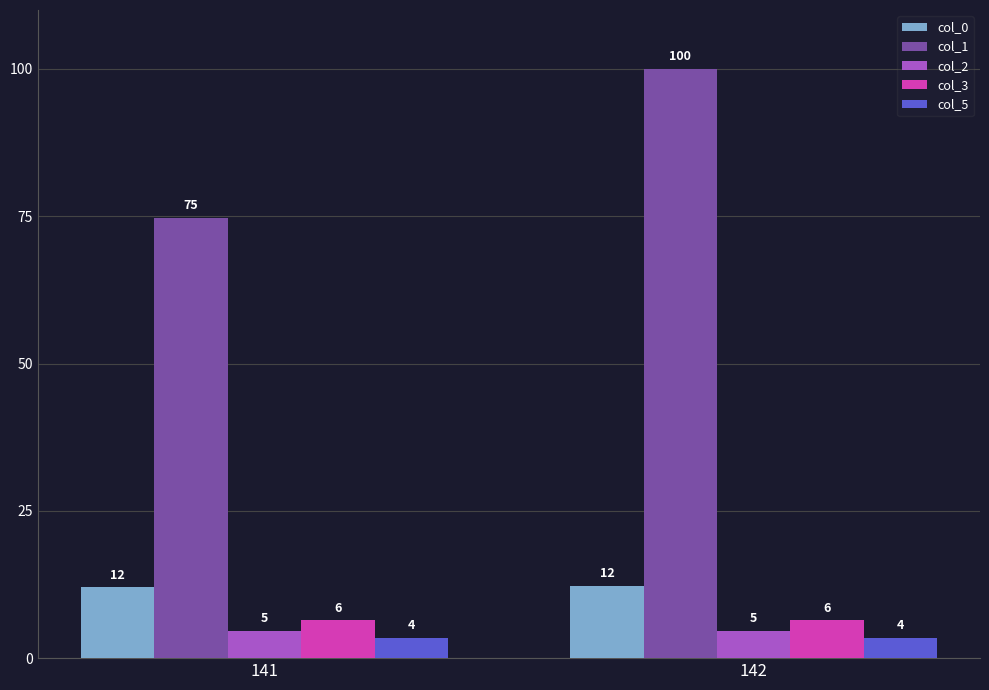

Are the bars grouped side by side (vs. stacked)?

Yes